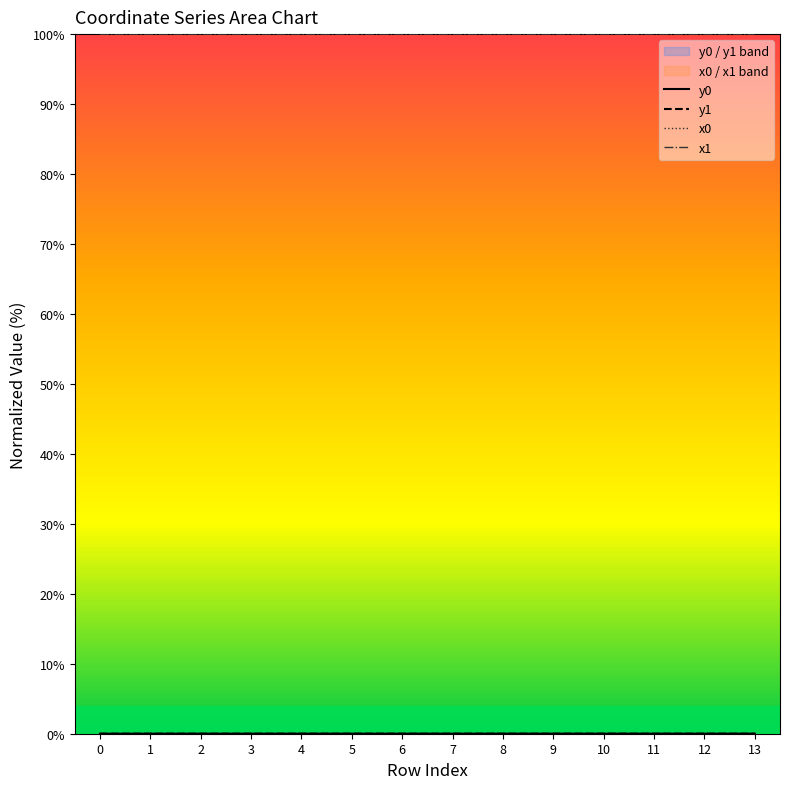

What are all the series names shown in the legend?

y0, y1, x0, x1